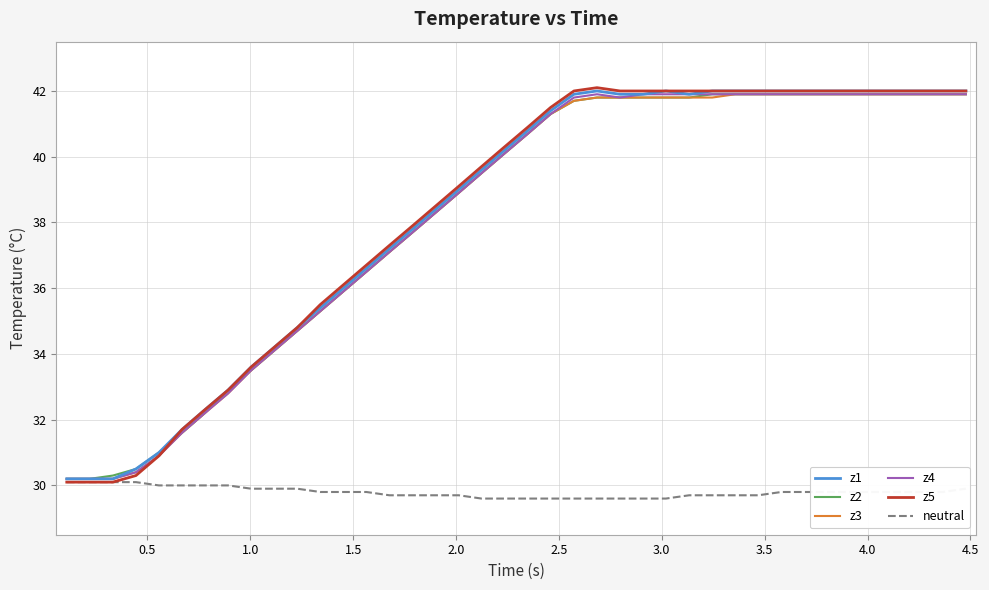

Which series has the widest spread of values?

z5